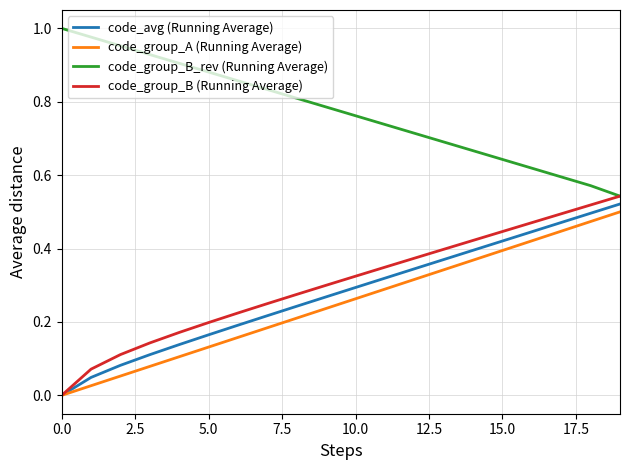

True or false: code_group_A (Running Average) and code_group_B_rev (Running Average) cross at least once.

False